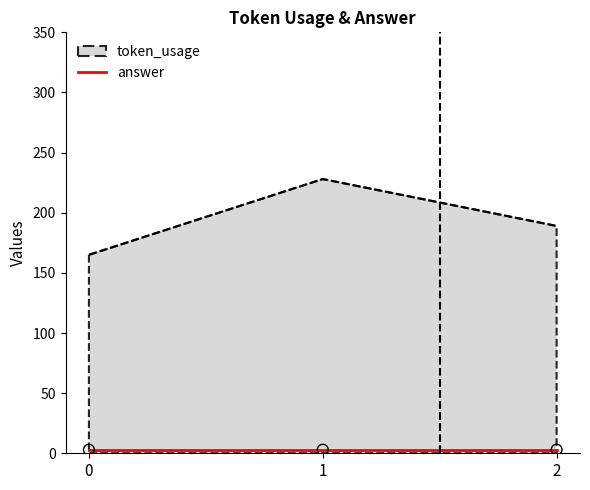

Which series changed the most between 1 and 2?

token_usage